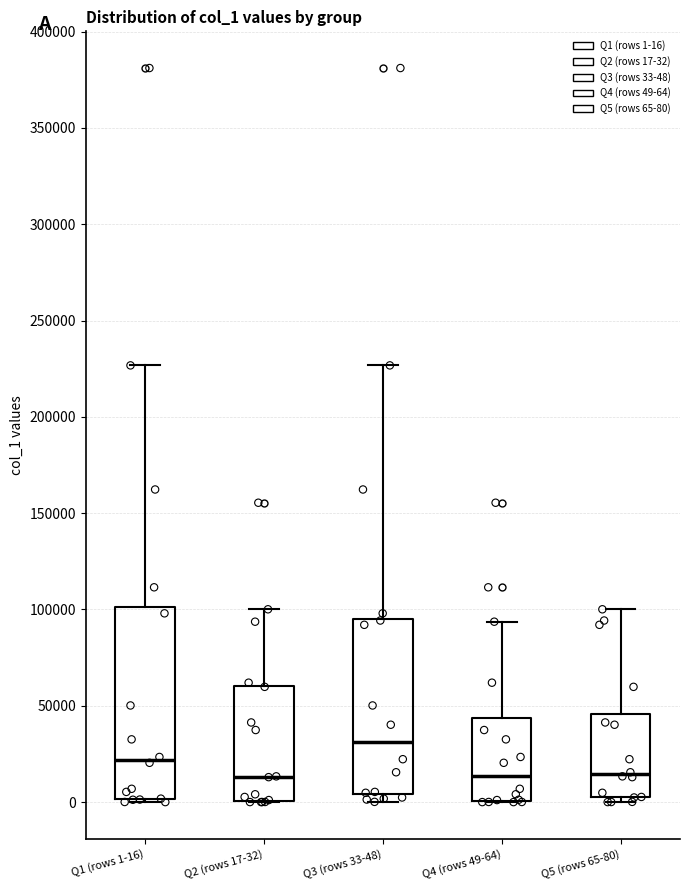

Reading left to right, transcribe this box plot: for each box, give where its median line is, the range the box spans, and where its two whiskers end, as read against the y-axis. The values are not printed on the chart, so give them approximately, as read against the axis.

Q1 (rows 1-16): median 20000, box 0 to 100000, whiskers 0 (just below the box's lower edge) to 225000
Q2 (rows 17-32): median 15000, box 0 to 60000, whiskers 0 to 100000
Q3 (rows 33-48): median 30000, box 5000 to 95000, whiskers 0 to 225000
Q4 (rows 49-64): median 15000, box 0 to 45000, whiskers 0 to 95000
Q5 (rows 65-80): median 15000, box 5000 to 45000, whiskers 0 to 100000